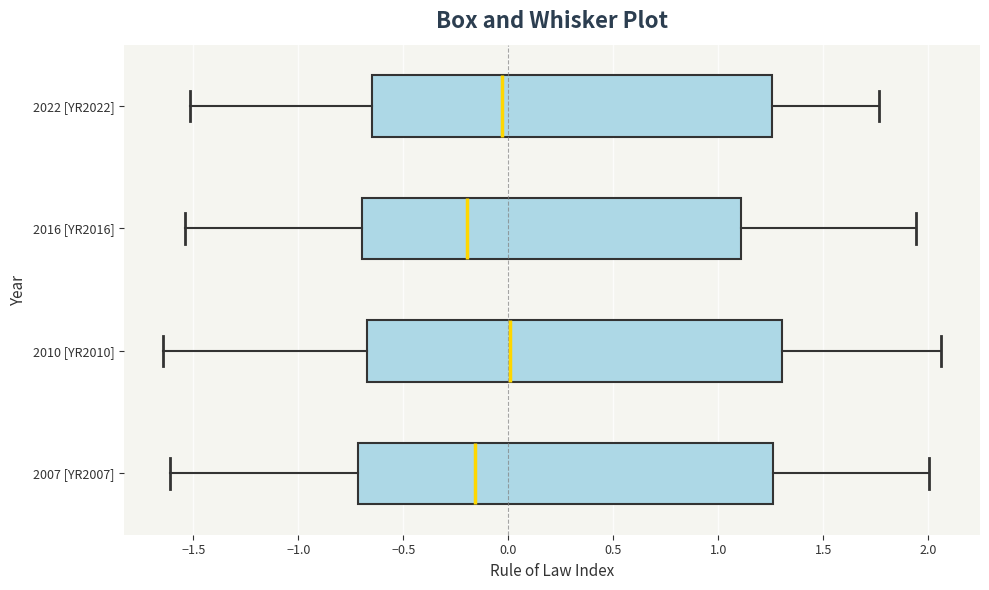

Reading bottom to top, transcribe this box plot: for each box, give where its median line is, the range the box spans, and where its two whiskers end, as read against the x-axis. The values are not printed on the chart, so give them approximately, as read against the axis.

2007 [YR2007]: median -0.15, box -0.70 to 1.25, whiskers -1.60 to 2.00
2010 [YR2010]: median 0.00, box -0.65 to 1.30, whiskers -1.65 to 2.05
2016 [YR2016]: median -0.20, box -0.70 to 1.10, whiskers -1.55 to 1.95
2022 [YR2022]: median -0.05, box -0.65 to 1.25, whiskers -1.50 to 1.75